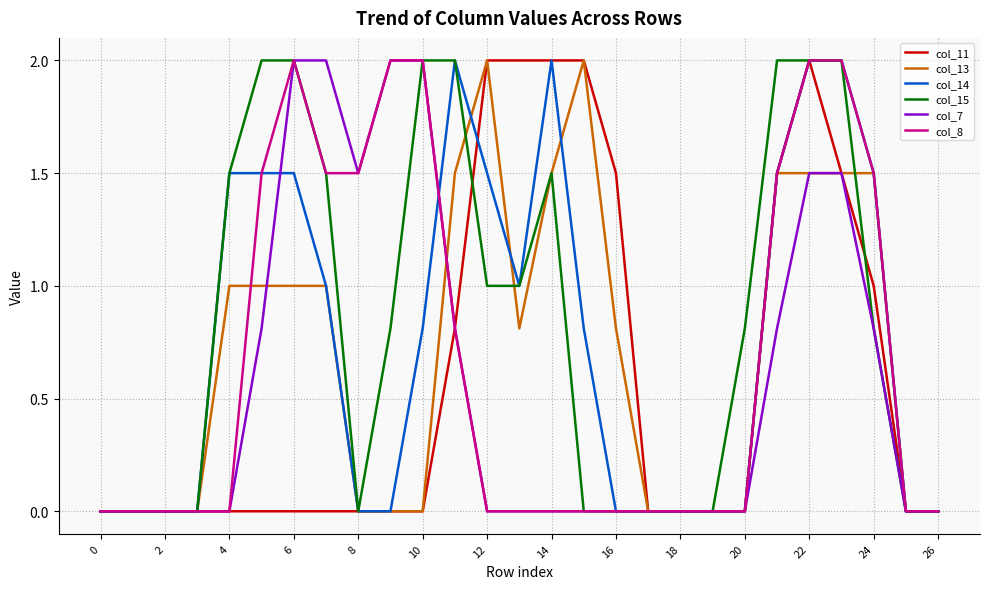

True or false: col_13 and col_14 cross at least once.

True